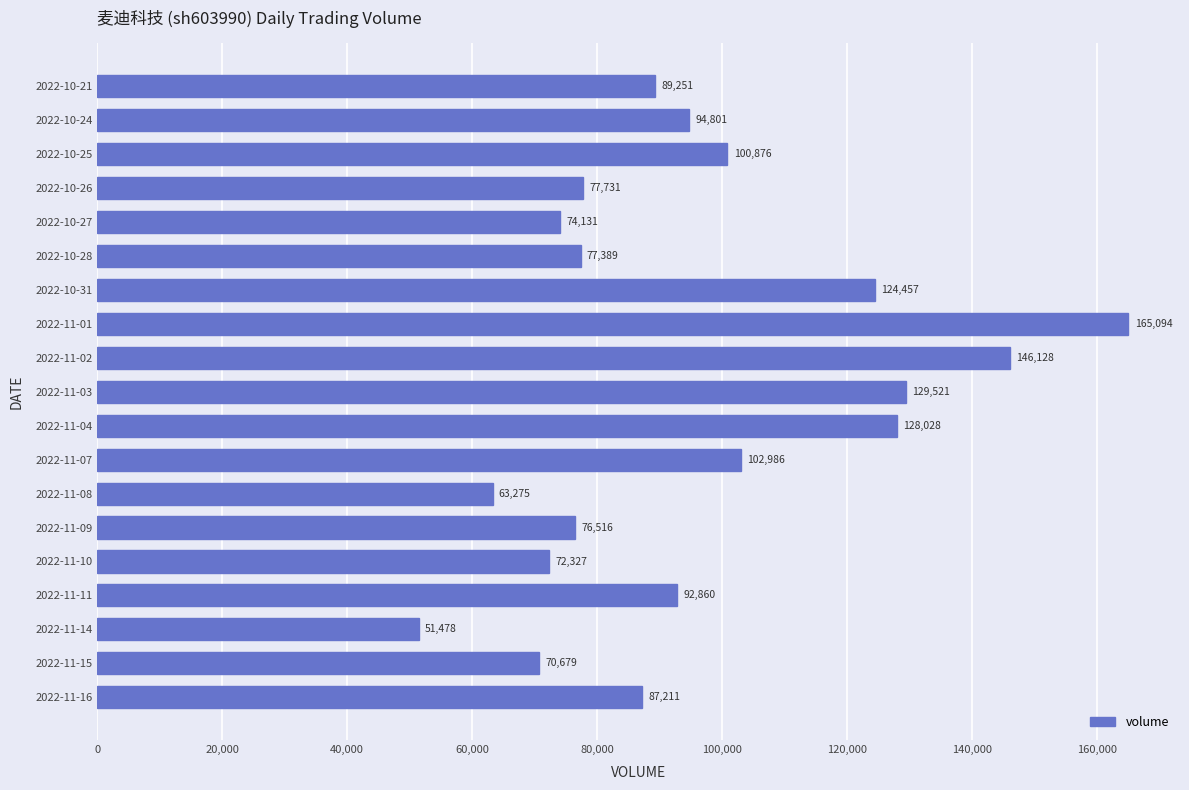

At which label is the value closest to 108286?

2022-11-07